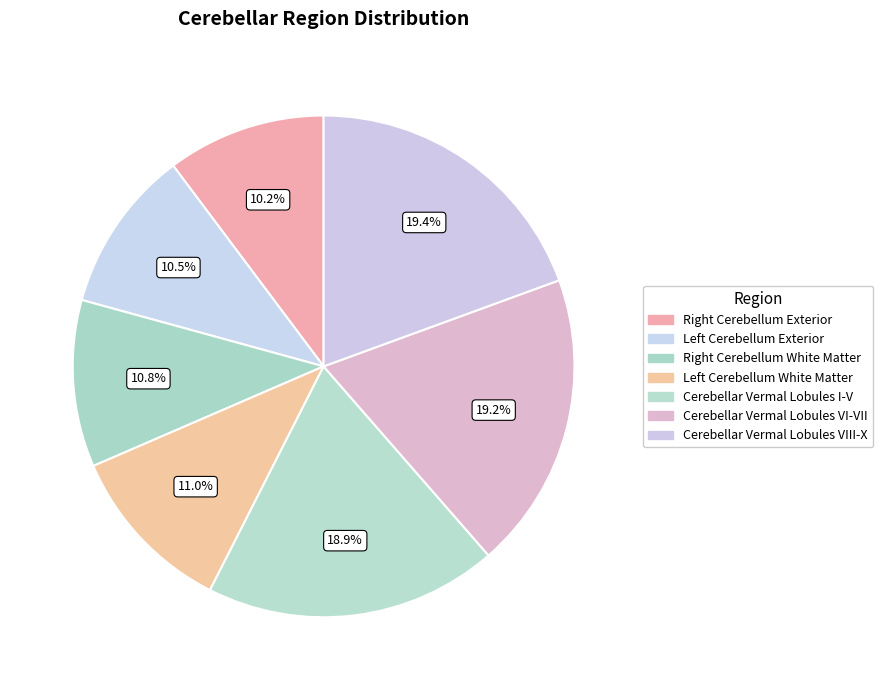

Is it true that Cerebellar Vermal Lobules VI-VII is 31% of the pie?

False